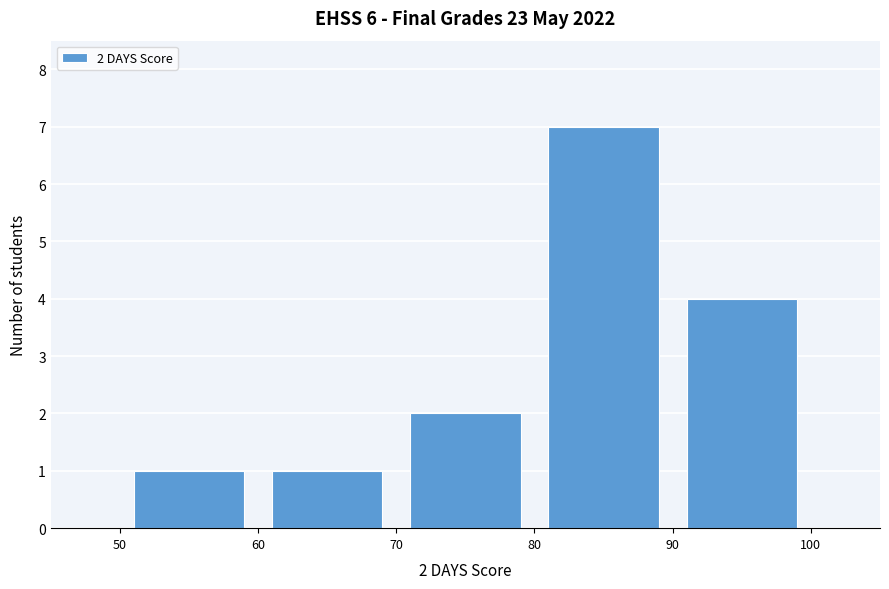

Which range on the x-axis has the tallest bar?

80 to 90